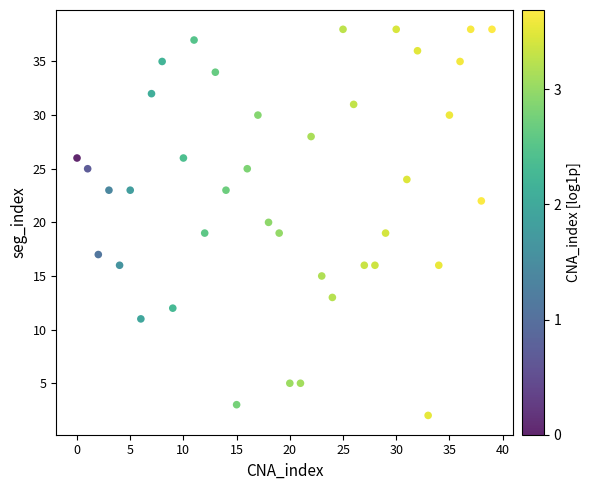

What is the range of Y values (max minus min)?

36